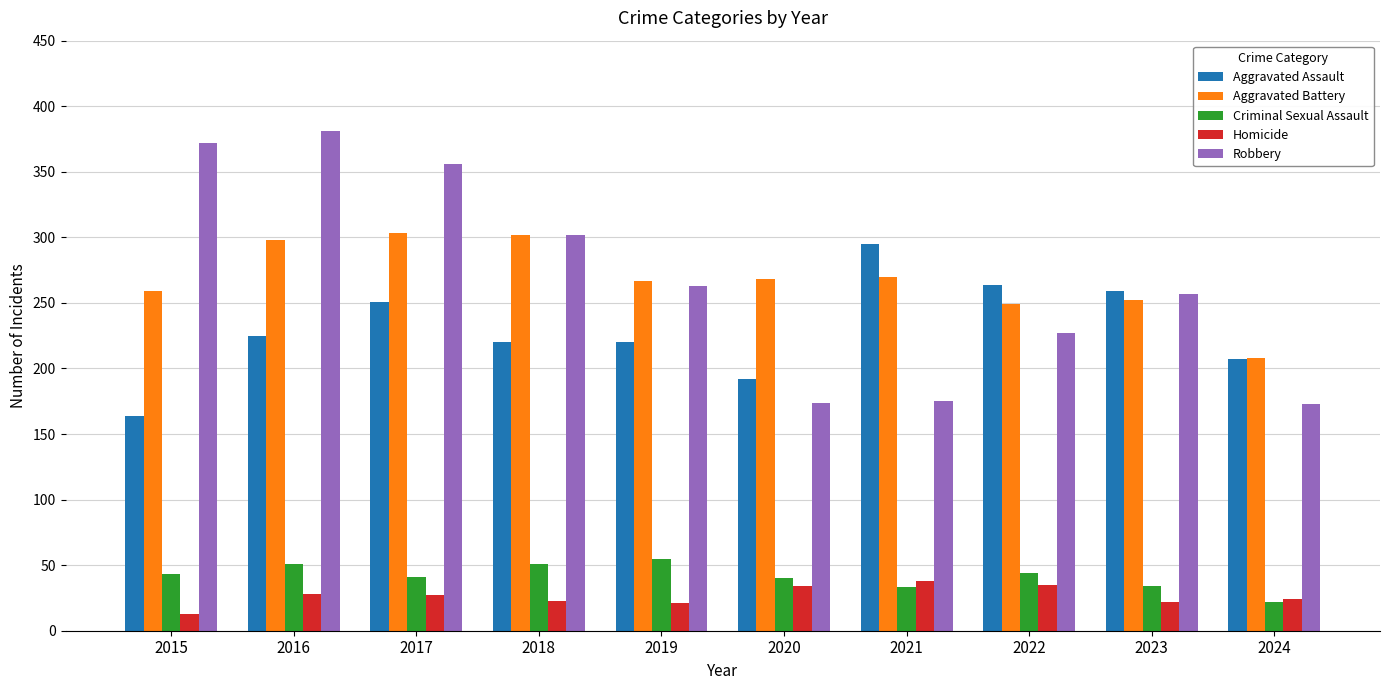

The Robbery series shows 97 at 2023. True or false?

False